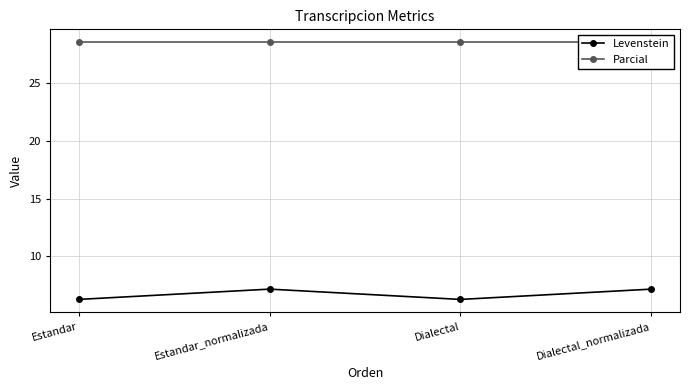

Reading left to right, transcribe all the data shown in this chart.

Levenstein: 6.2	7.1	6.2	7.1
Parcial: 28.6	28.6	28.6	28.6